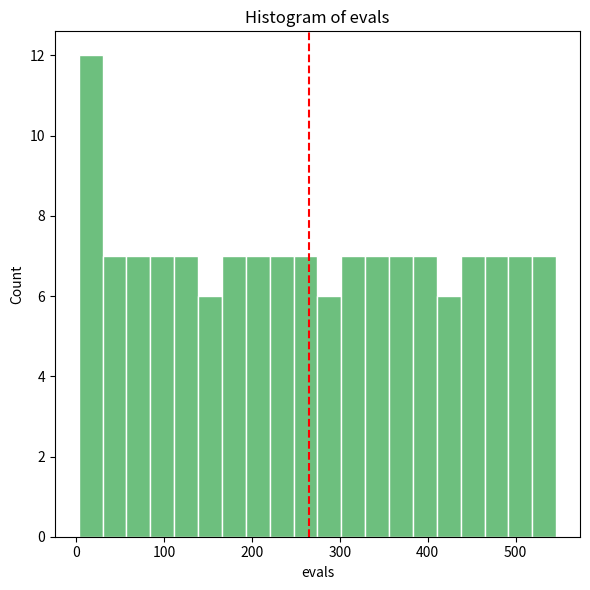

Around what value on the x-axis is the tallest bar? Give the approximate position of its centre, as read against the axis.

20